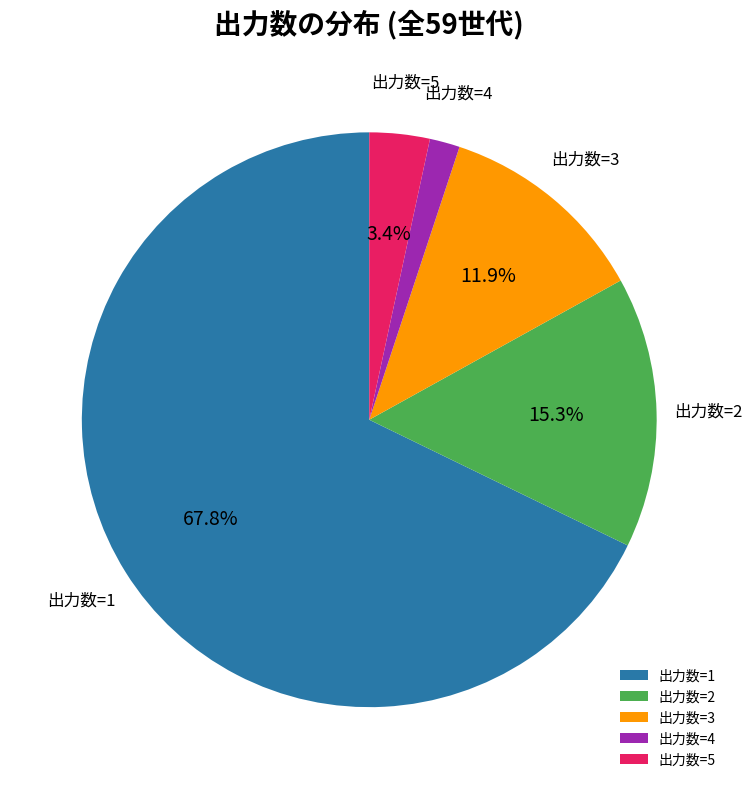

Is there any slice that represents more than half of the pie?

Yes